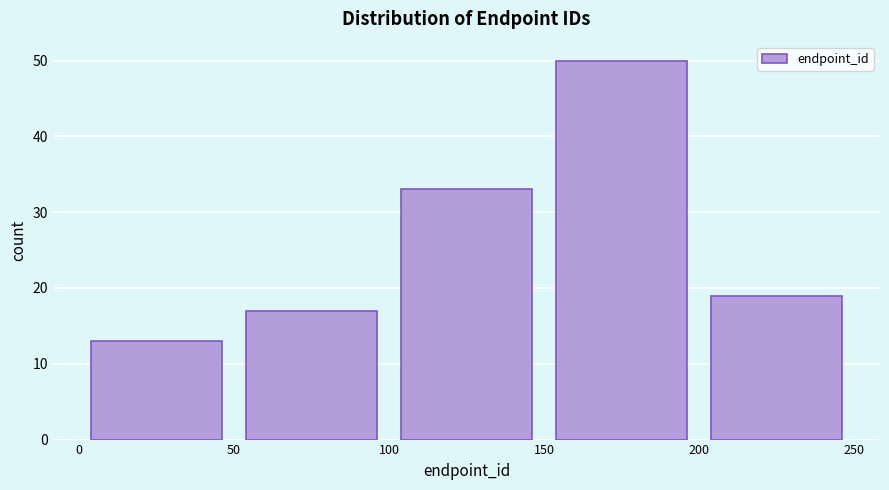

Which range on the x-axis has the tallest bar?

150 to 200